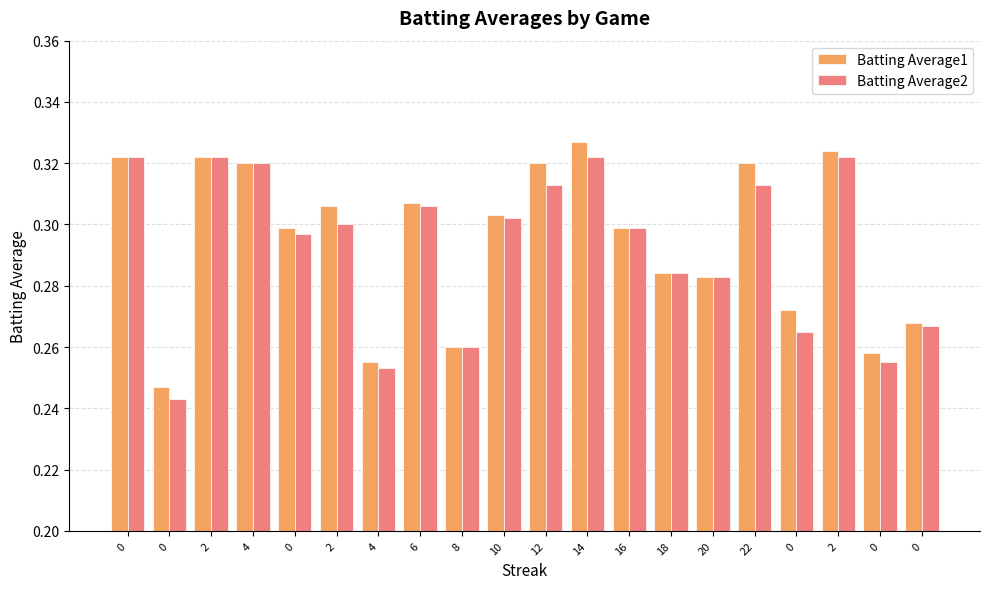

What is the sum of the Batting Average2 values at 4 and 18?

0.6